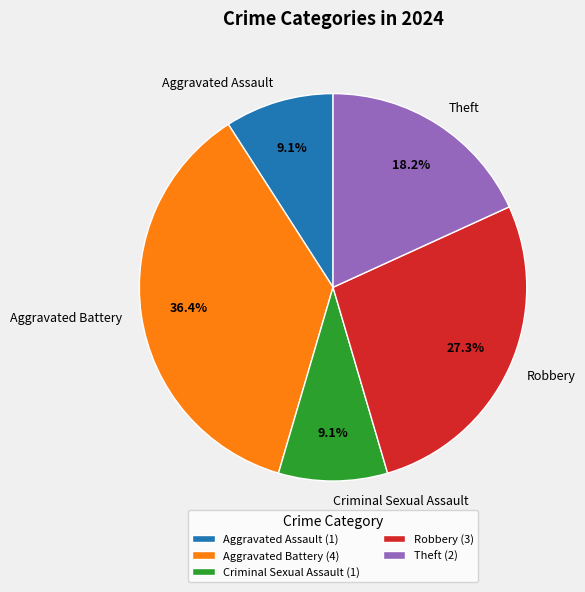

What portion of the pie excludes Criminal Sexual Assault?

90.9%